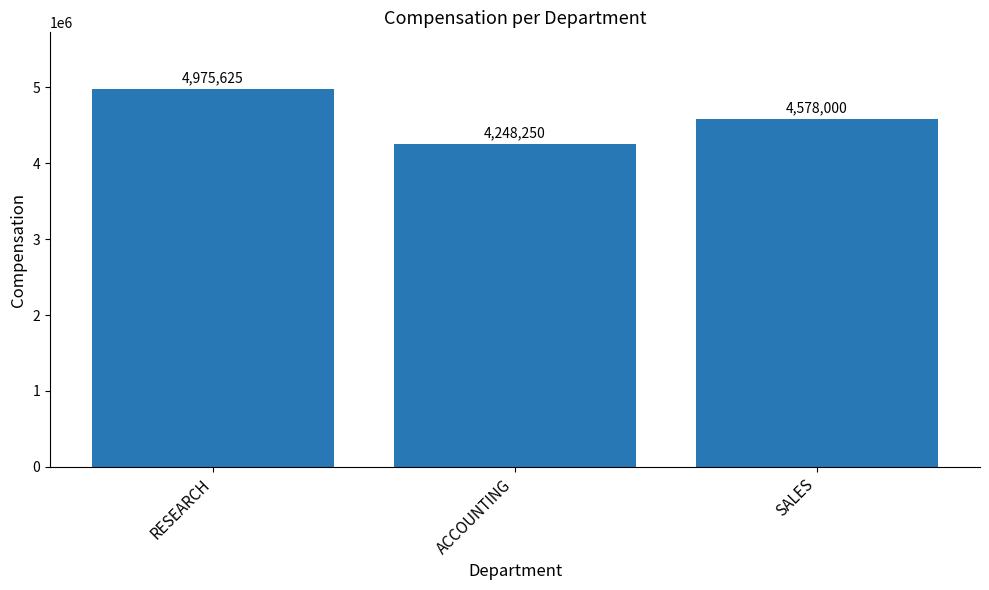

Rank the categories by value from highest to lowest.

RESEARCH, SALES, ACCOUNTING